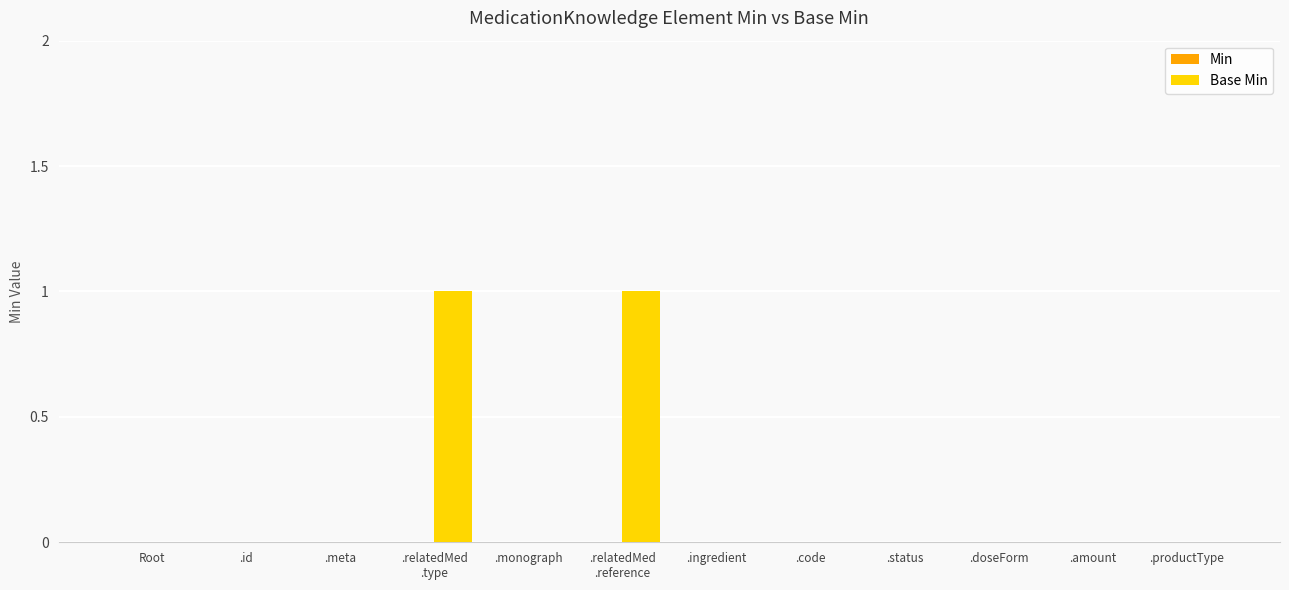

True or false: the data shows 0 at Root.

True